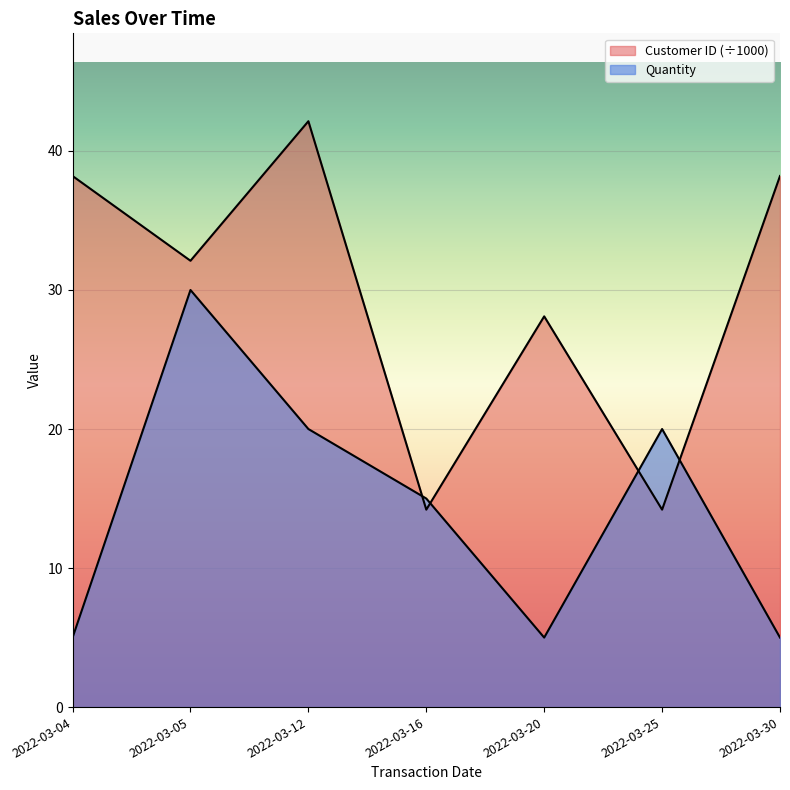

How many lines are shown in the chart?

2